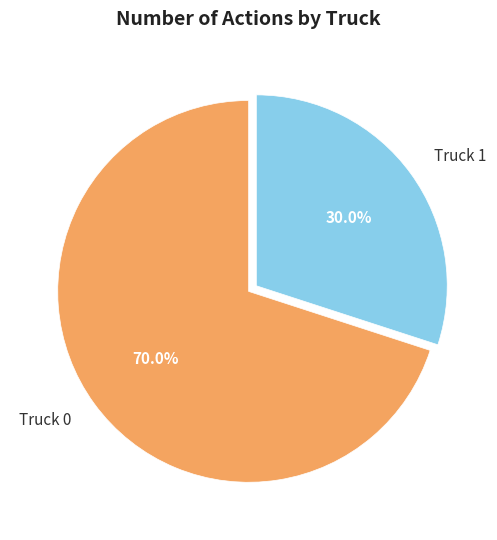

What portion of the pie excludes Truck 0?

30.0%